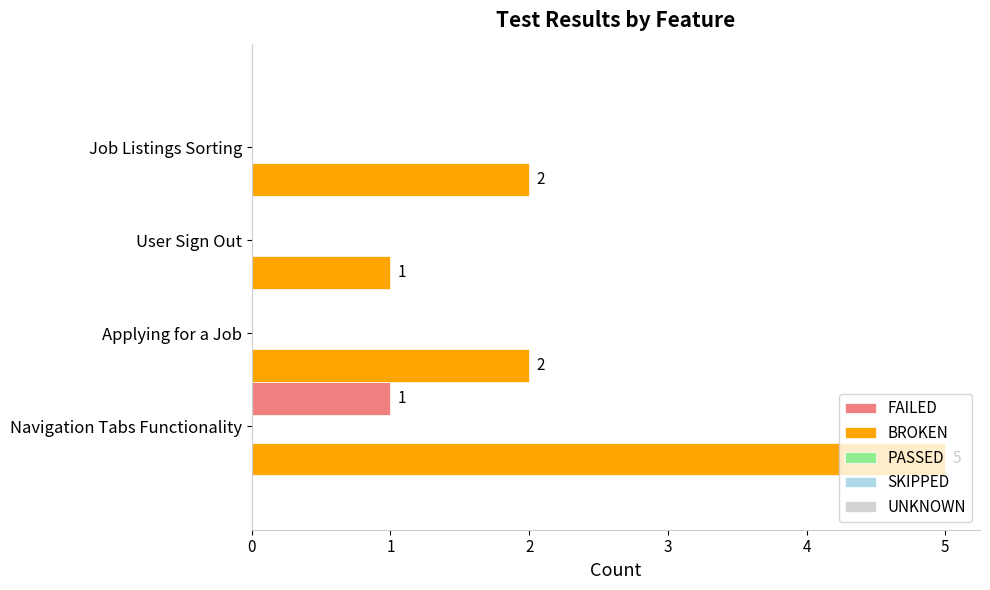

Which series has the largest total across all categories?

BROKEN